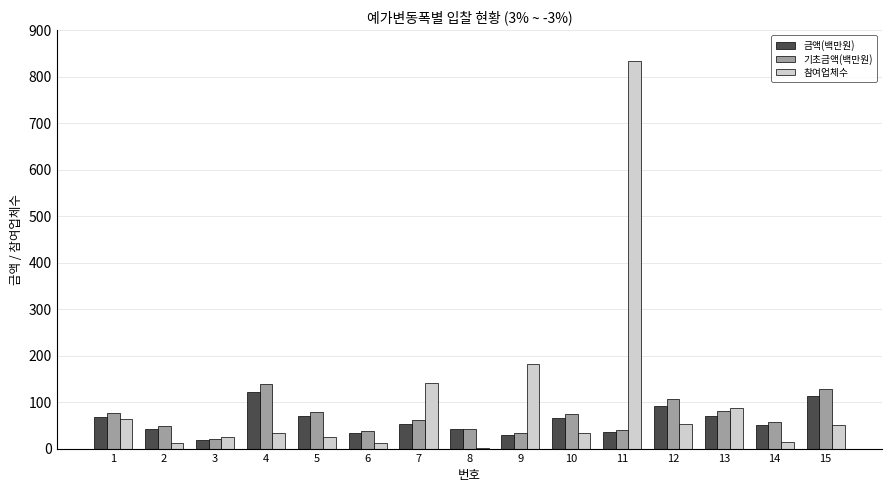

At which label is 참여업체수 closest to 417?

9